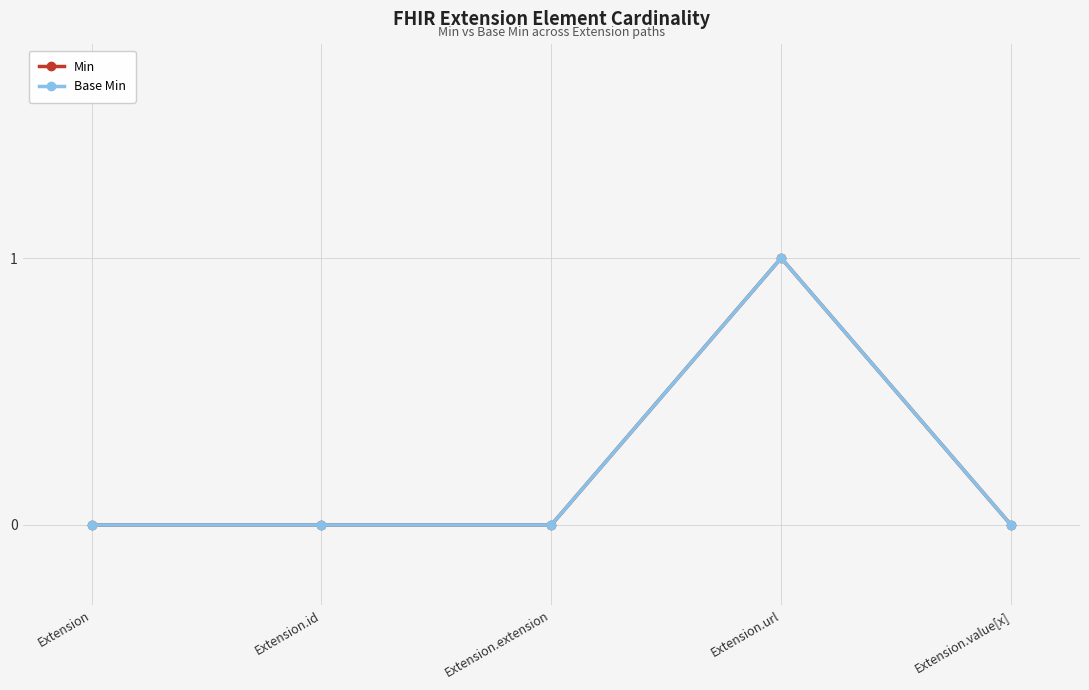

What is the label of the 4th point from the right?

Extension.id